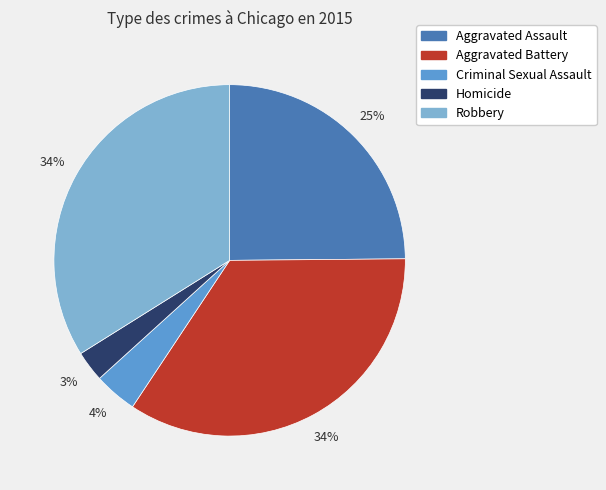

To the nearest percent, what is the average slice percentage?

20%